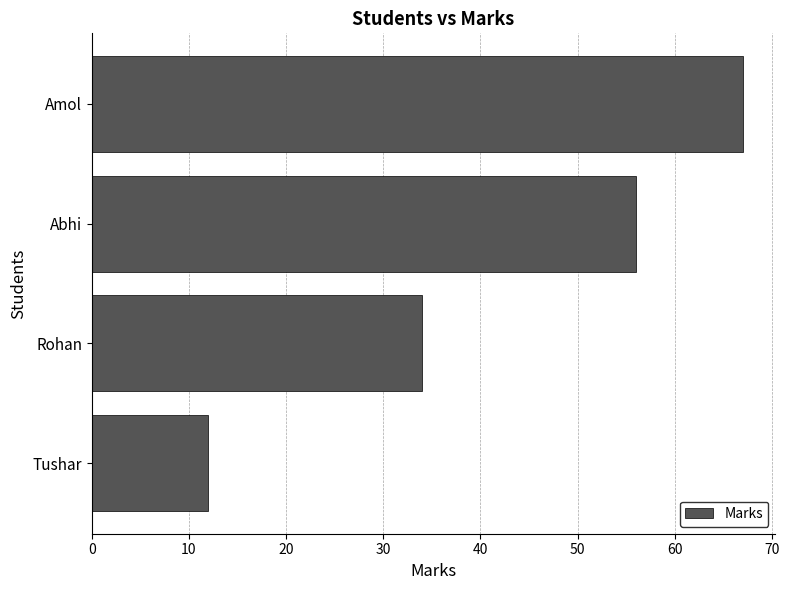

What is the difference between the maximum and second lowest values?

33